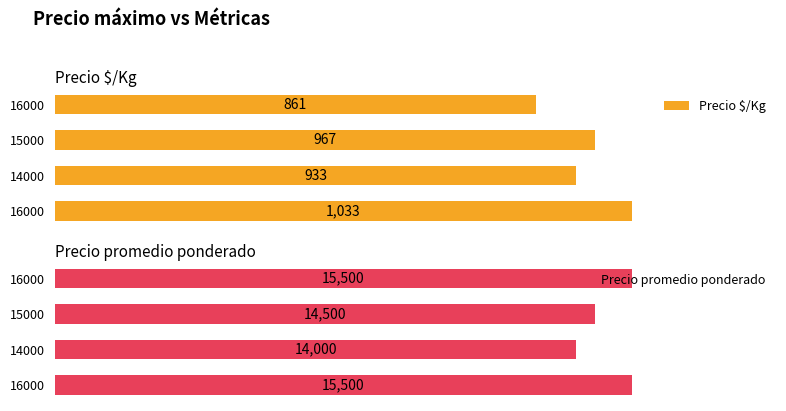

What is the difference between the maximum and minimum values in the Precio $/Kg series?

172